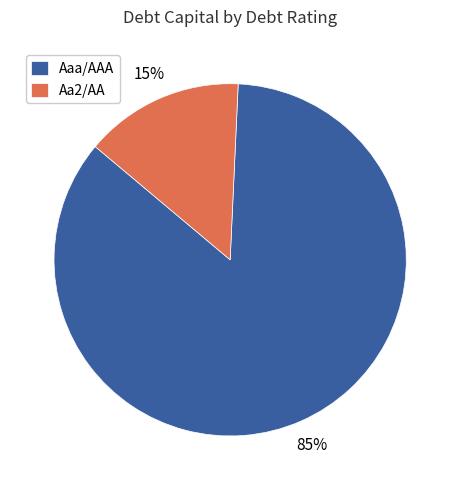

To the nearest percent, what is the combined percentage of Aaa/AAA and Aa2/AA?

100%